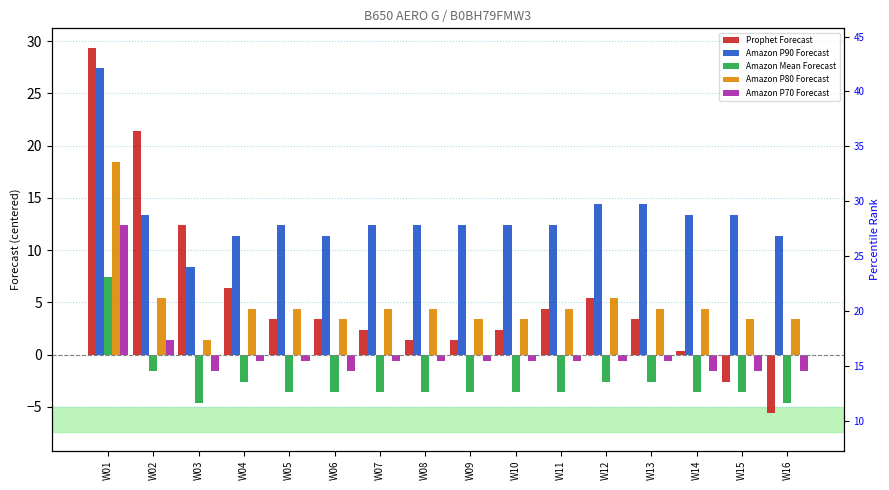

At which label does Amazon P90 Forecast reach its minimum?

W03